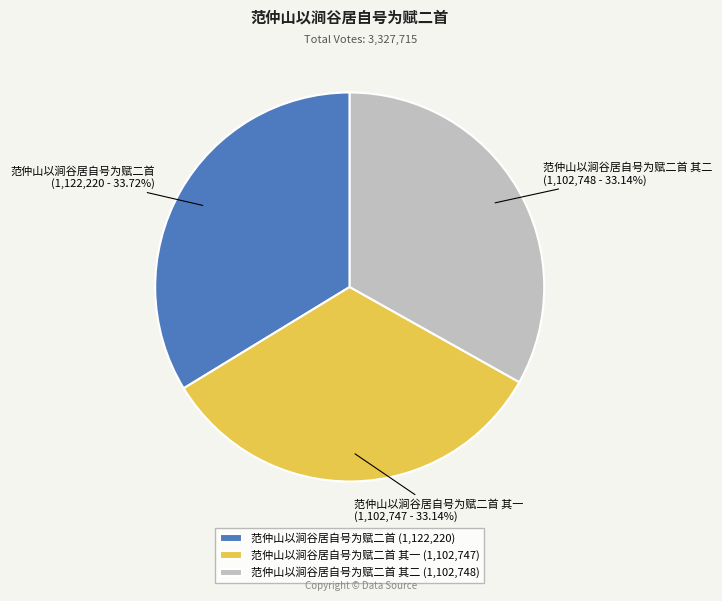

Between 范仲山以涧谷居自号为赋二首 (1,122,220) and 范仲山以涧谷居自号为赋二首 其二 (1,102,748), which is larger?

范仲山以涧谷居自号为赋二首 (1,122,220)